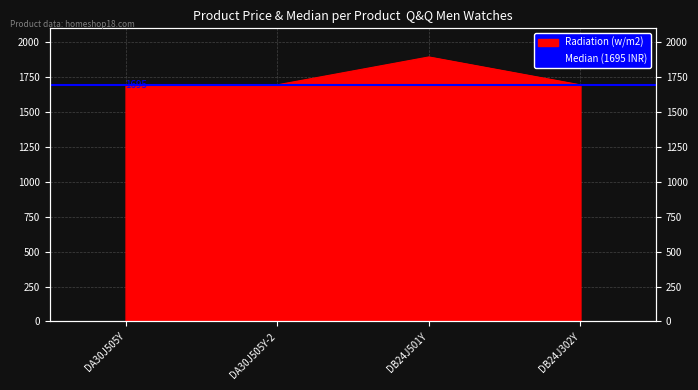

What is the label of the 3rd point from the left?

DB24J501Y